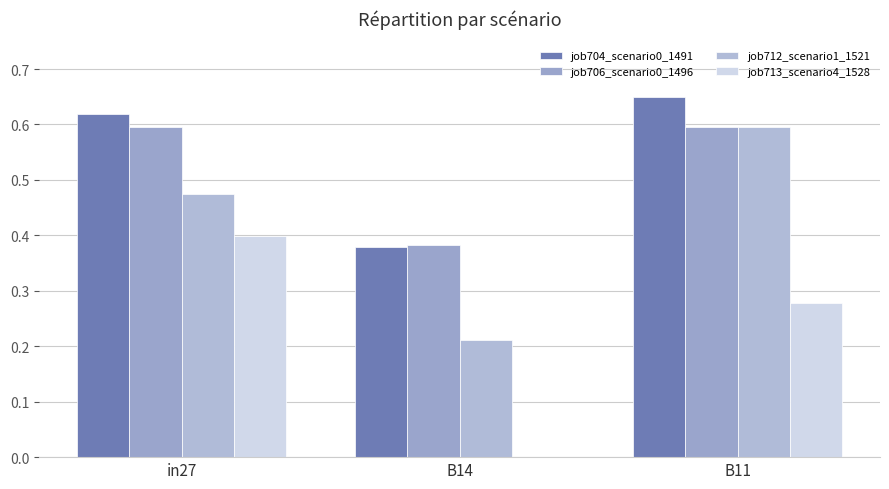

Between B14 and B11, which is larger?

B11